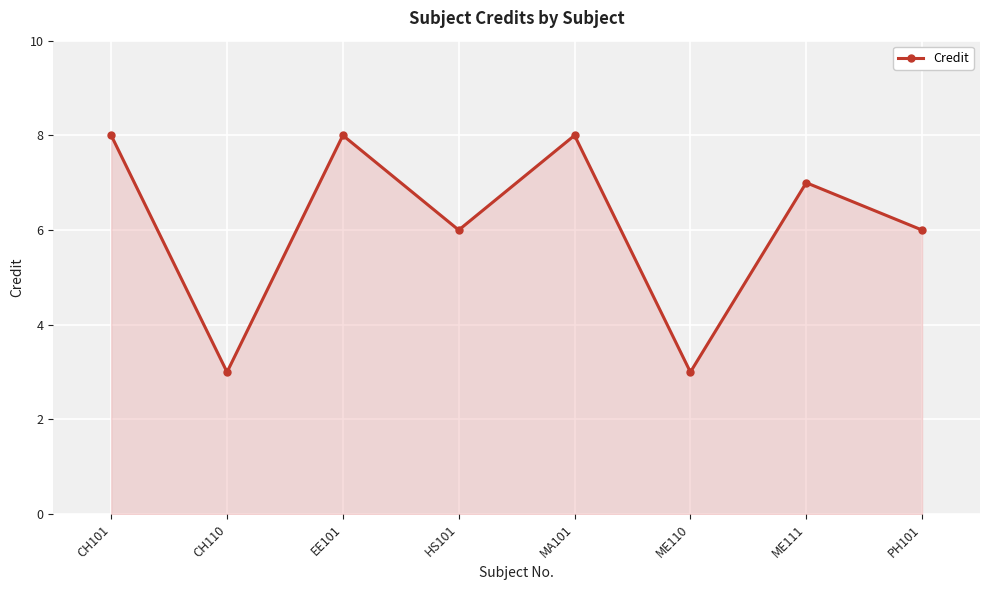

How many lines are shown in the chart?

1